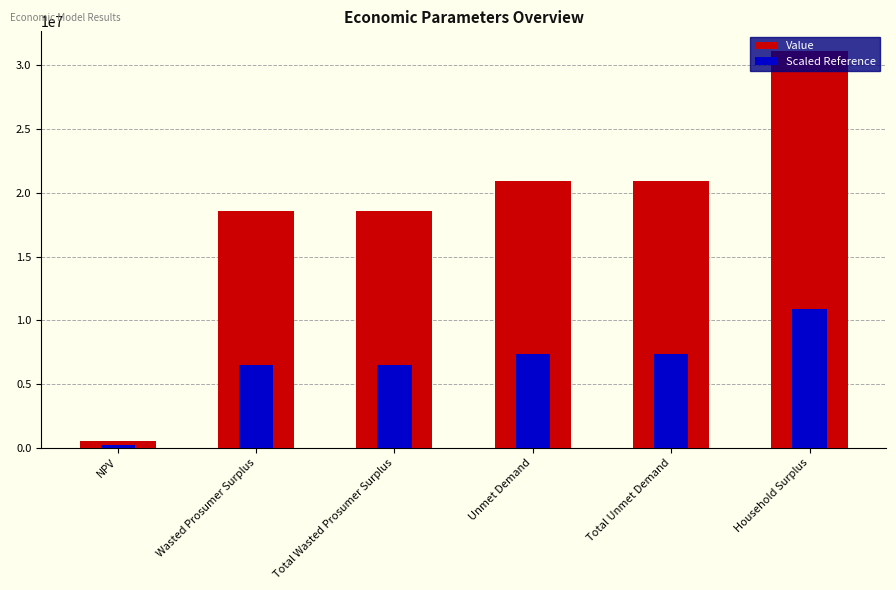

What is the maximum value shown in the chart?

31099847.1